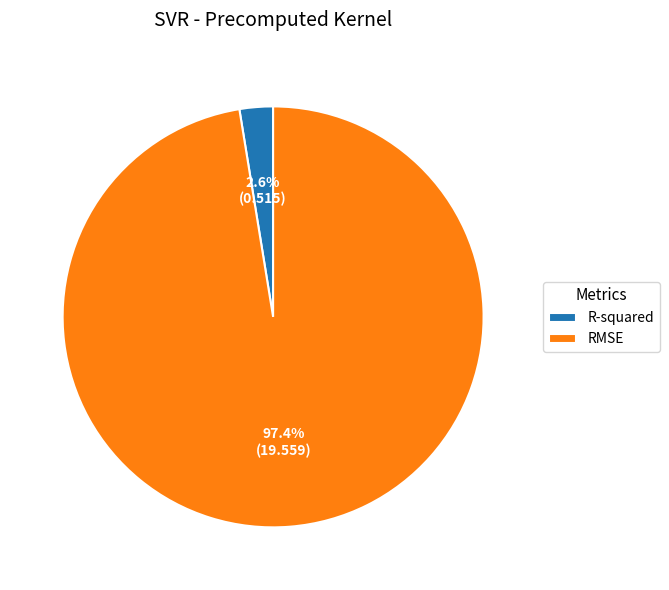

What percentage is the R-squared slice, to the nearest percent?

3%